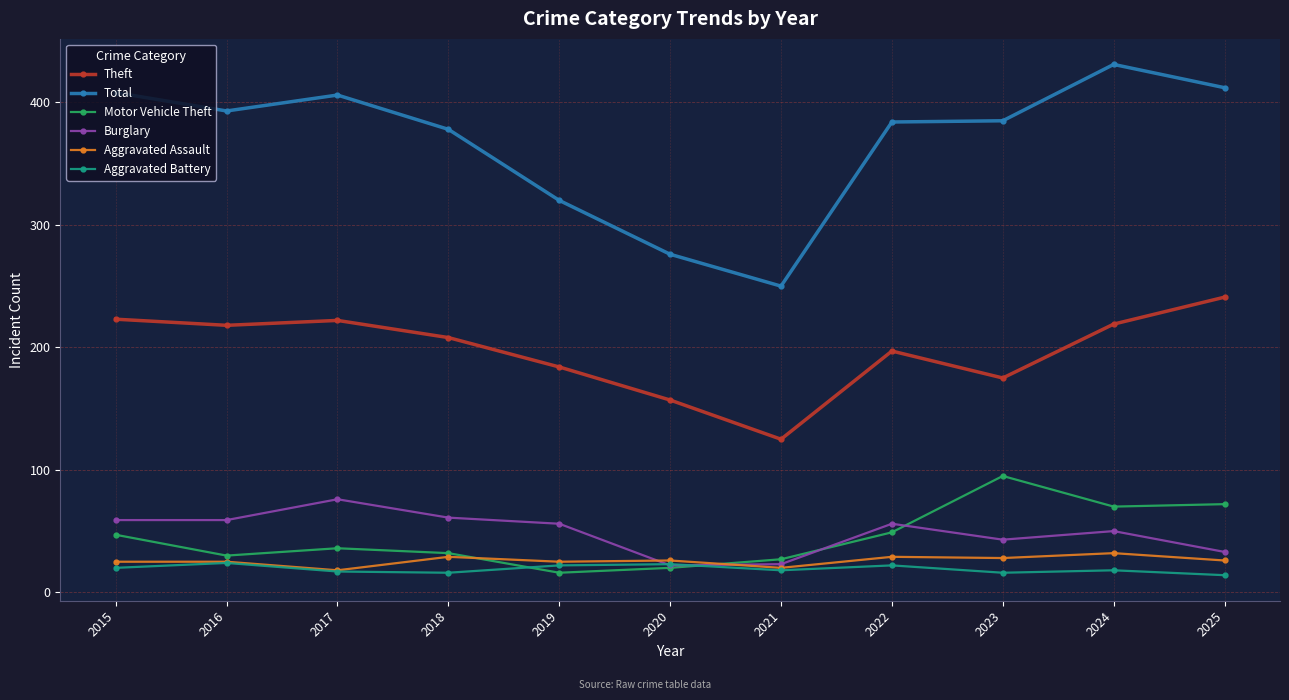

How many interior local peaks does the Motor Vehicle Theft series have?

2